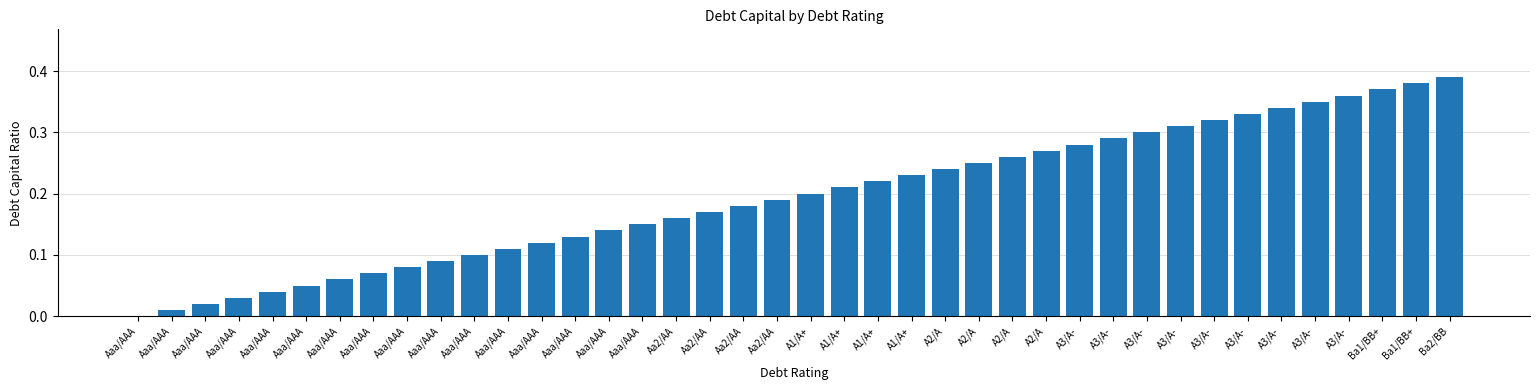

How many values exceed 0?

39